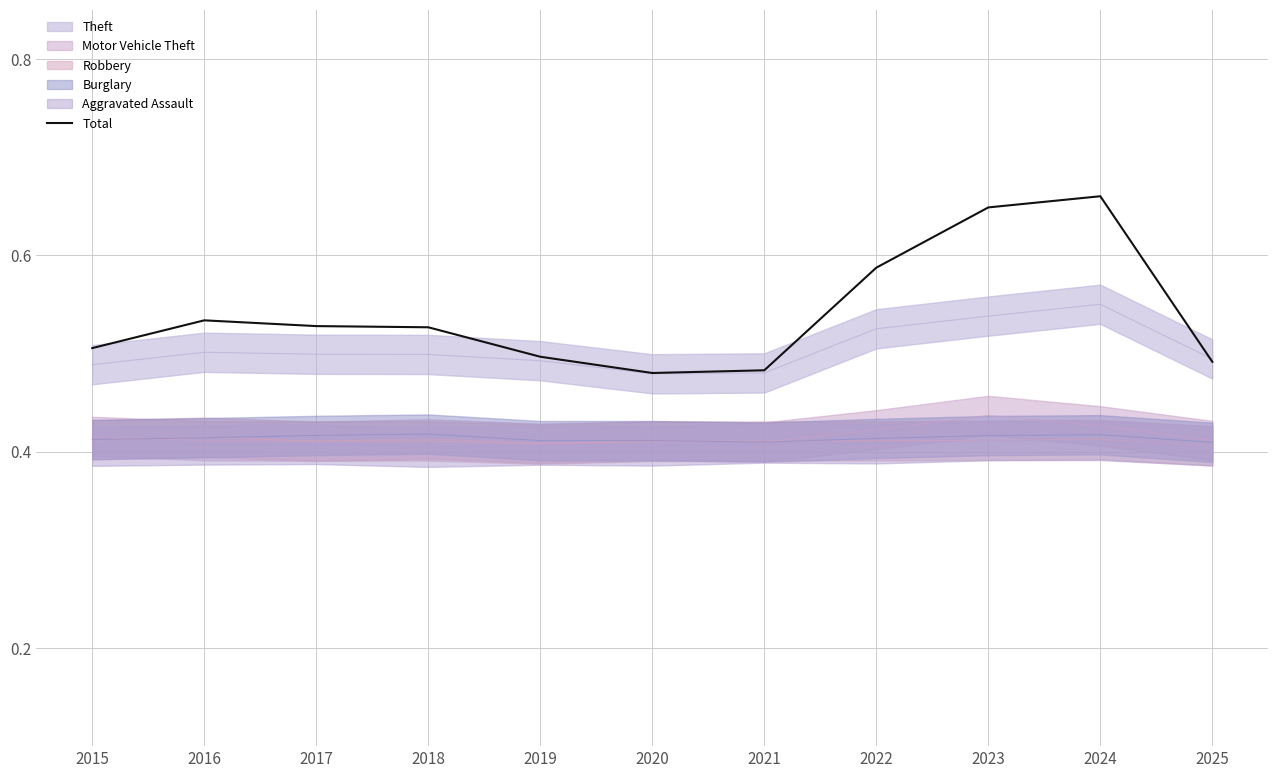

What is the difference between the second highest and minimum values?

0.2